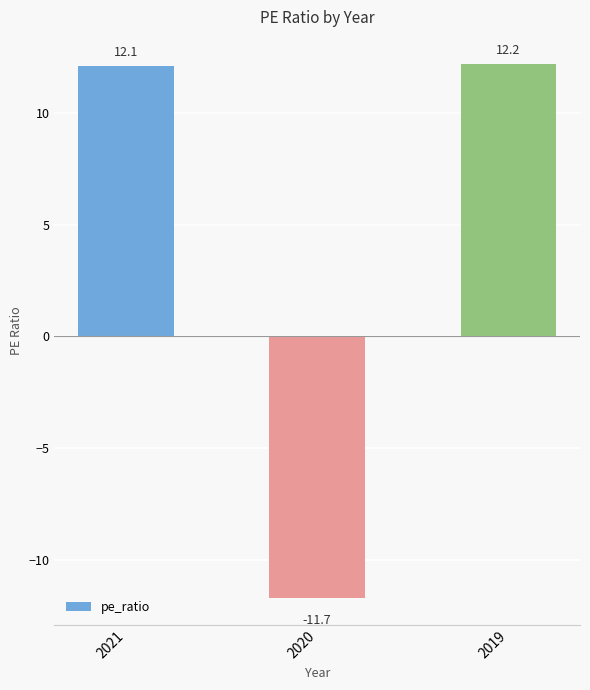

Reading right to left, transcribe all the data shown in this chart.

2019=12.2	2020=-11.7	2021=12.1